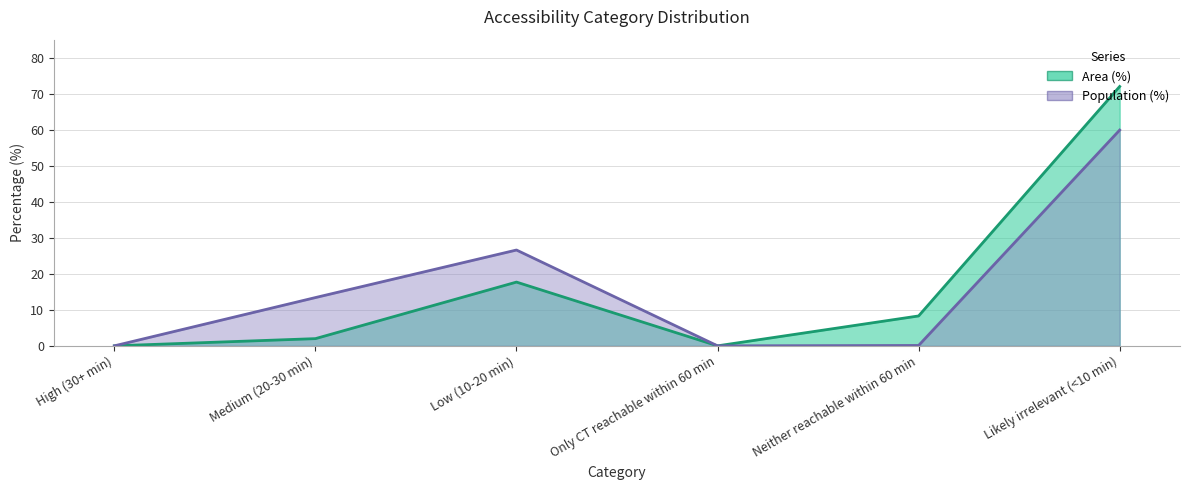

How many lines are shown in the chart?

2